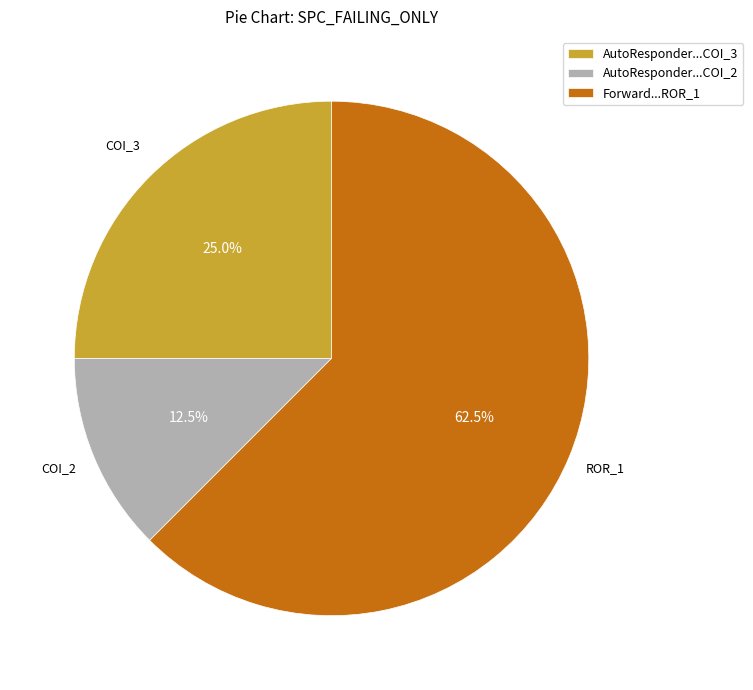

What is the largest slice in the pie chart?

Forward...ROR_1